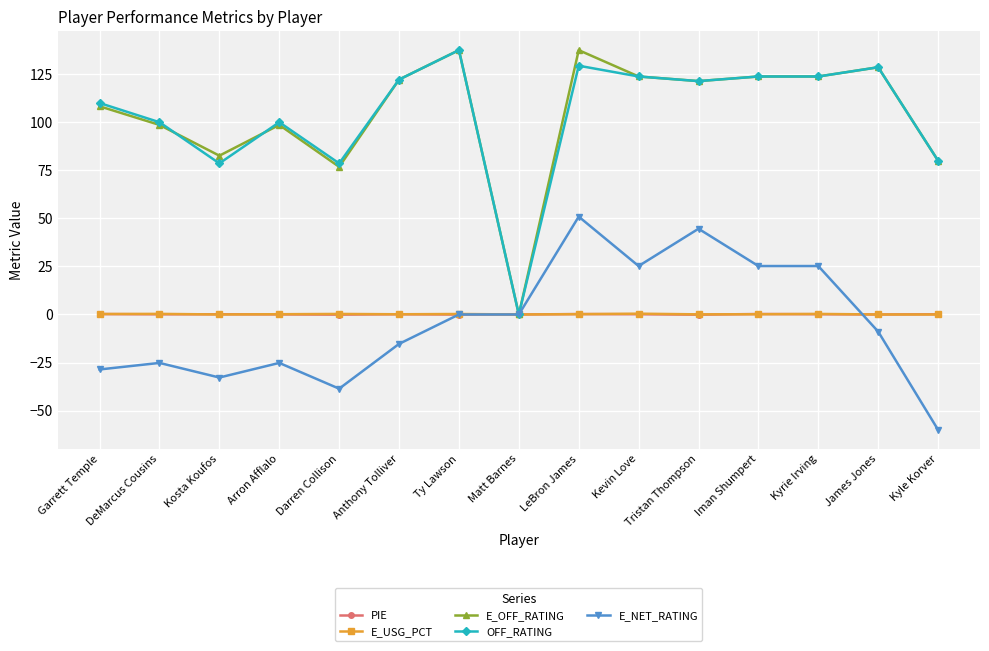

What is the minimum value for E_NET_RATING?

-60.0